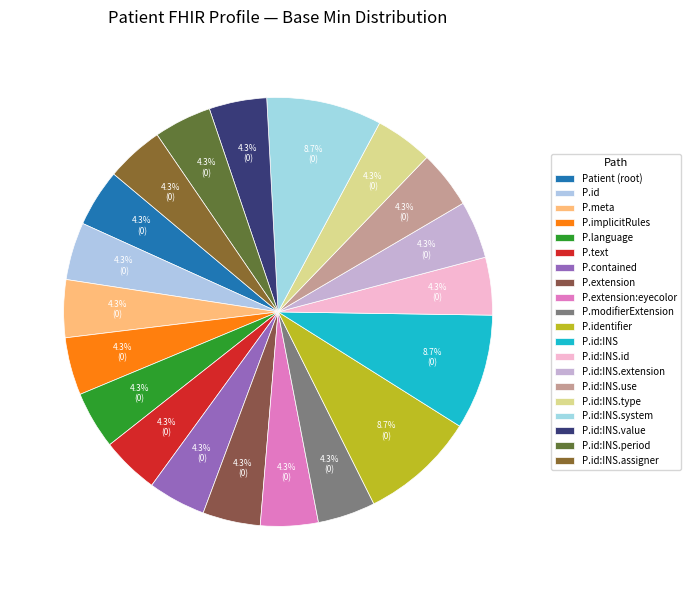

Which slice is the smallest?

Patient (root)